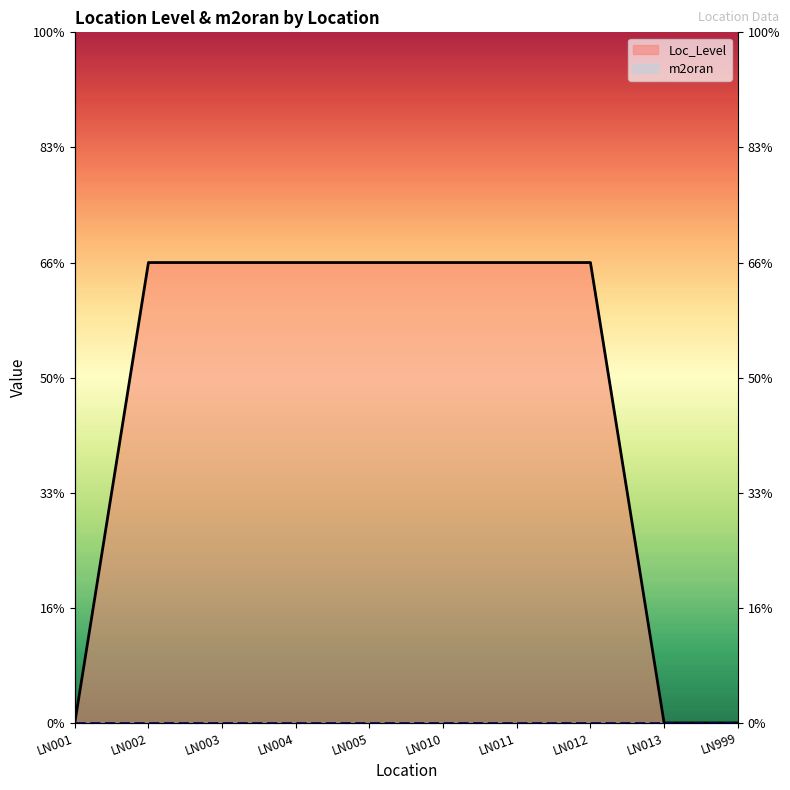

What are all the series names shown in the legend?

Loc_Level, m2oran